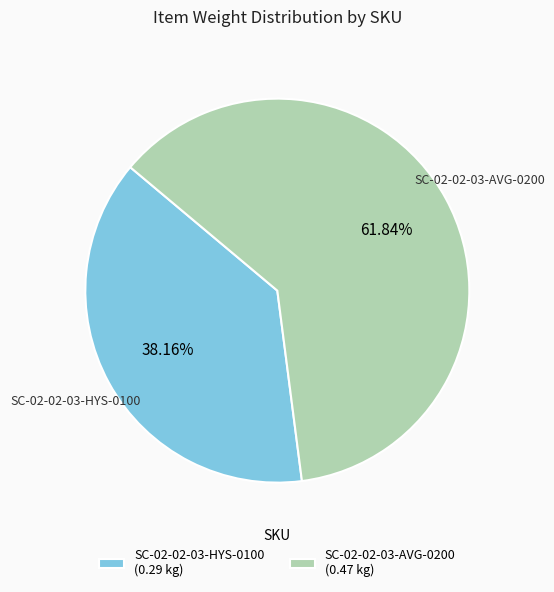

True or false: SC-02-02-03-AVG-0200 accounts for 62% of the total.

True